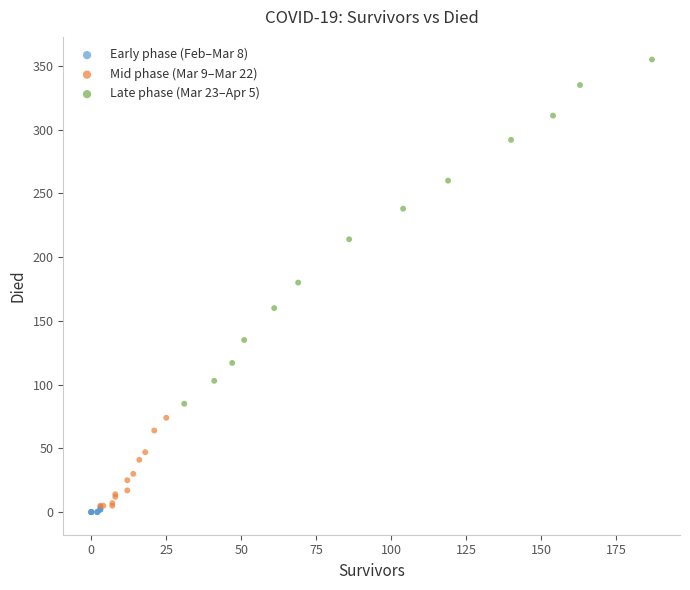

What are all the series names shown in the legend?

Early phase (Feb–Mar 8), Mid phase (Mar 9–Mar 22), Late phase (Mar 23–Apr 5)